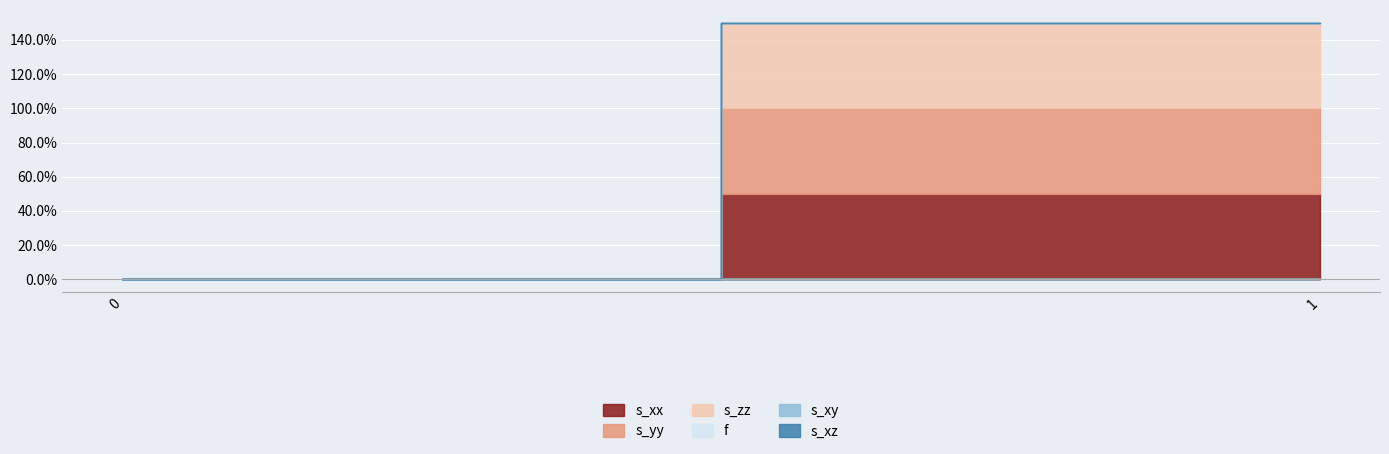

Reading left to right, list all the values displayed in this chart.

s_xx: 0=0.0	1=0.5
s_yy: 0=0.0	1=0.5
s_zz: 0=0.0	1=0.5
f: 0=0.0	1=0.0
s_xy: 0=0.0	1=0.0
s_xz: 0=0.0	1=0.0